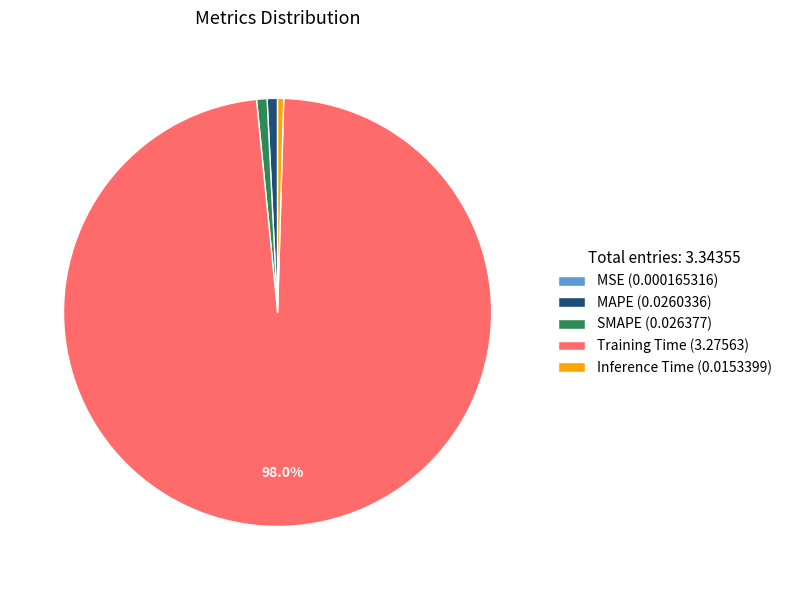

To the nearest percent, what is the average slice percentage?

20%